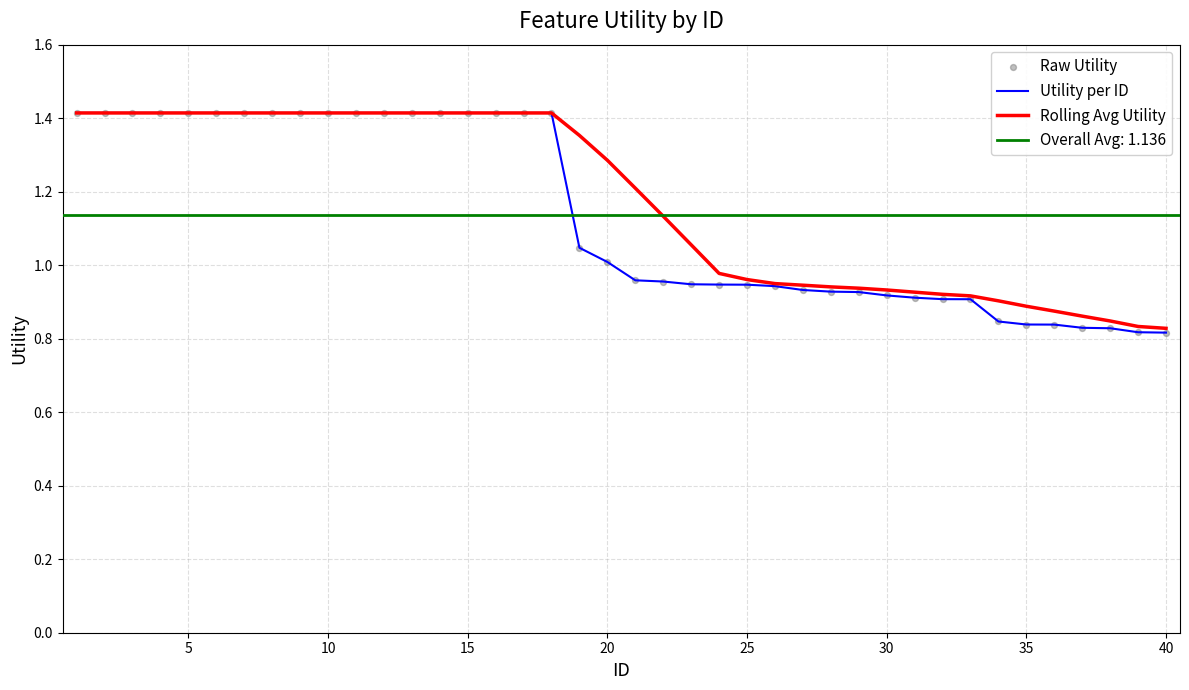

Which series has the widest spread of Y values?

Utility per ID